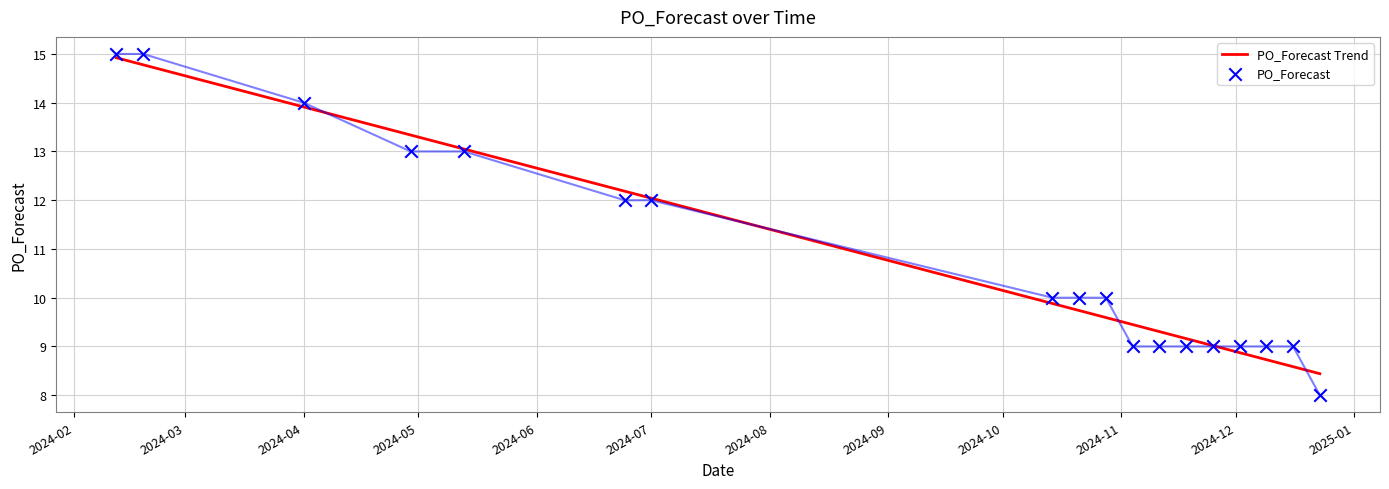

What is the ratio of the value at 2024-06-24 to the value at 2024-10-21?

1.2